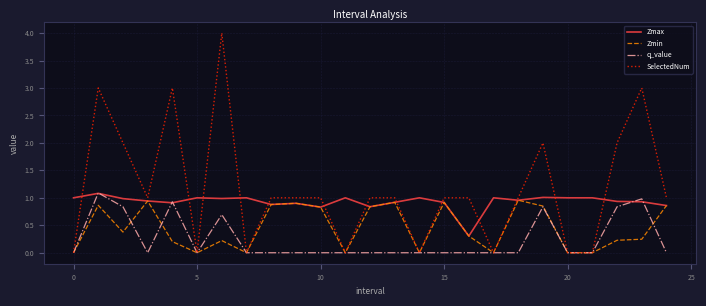

How many times do SelectedNum and Zmax cross each other?

13